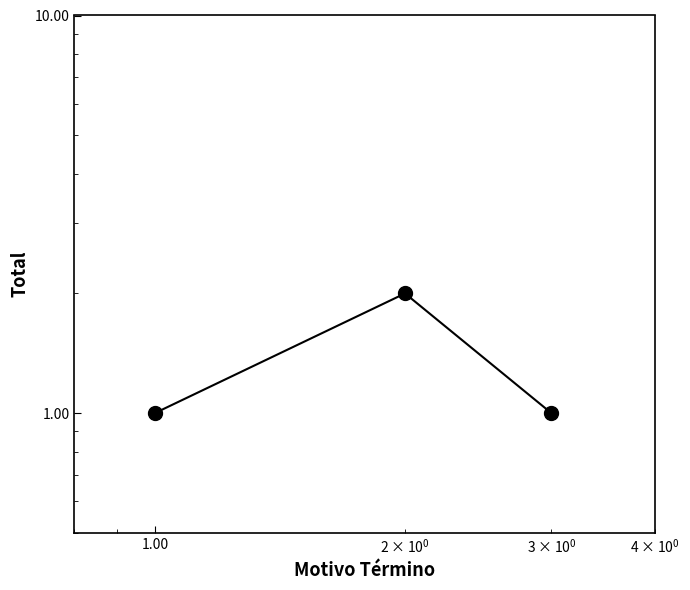

Count the number of data series in this chart.

1